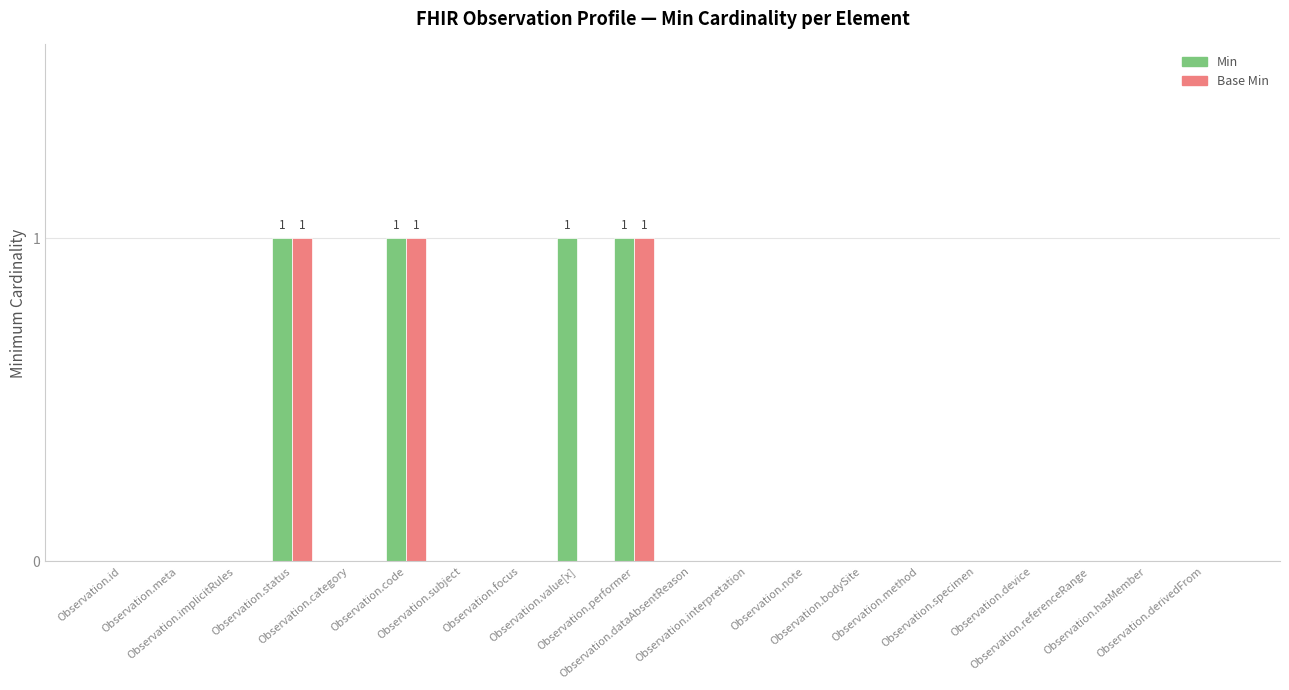

What is the sum of all Min values?

4